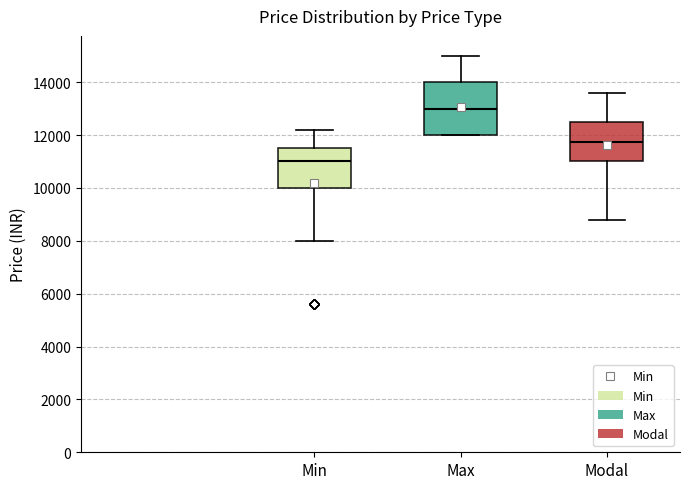

Which box has the highest median line?

Max